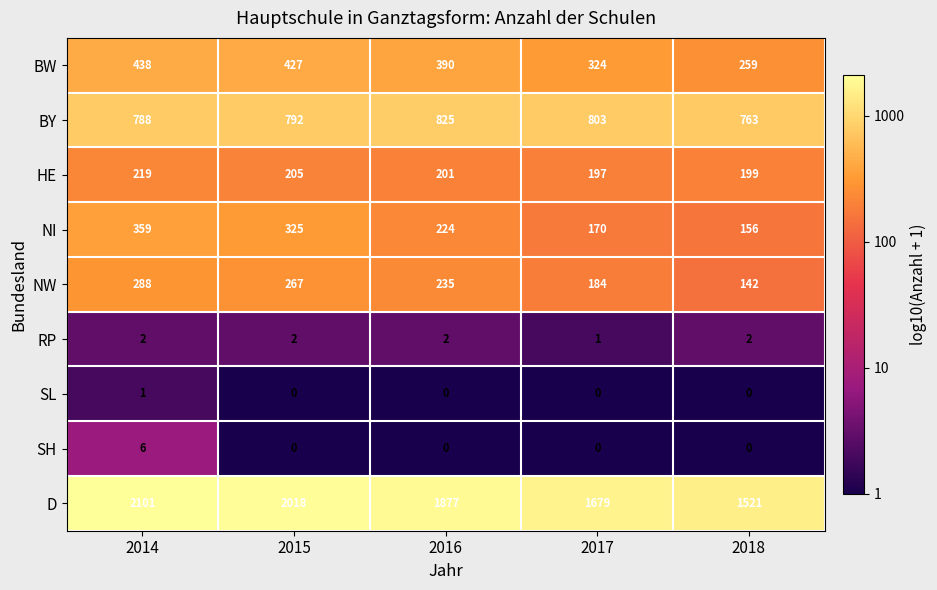

What is the difference between the HE values at 2016 and 2015?

4